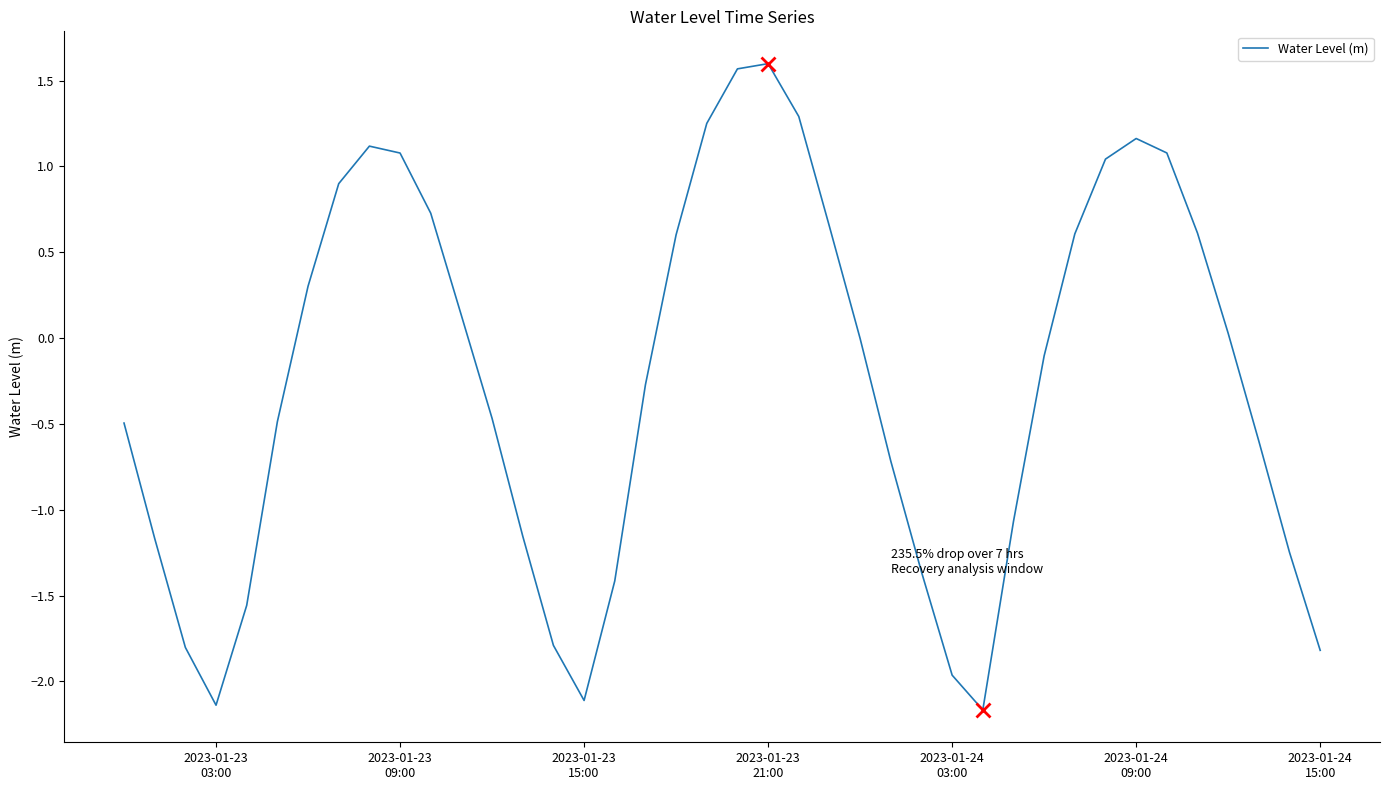

What is the difference between the maximum and minimum values?

3.8